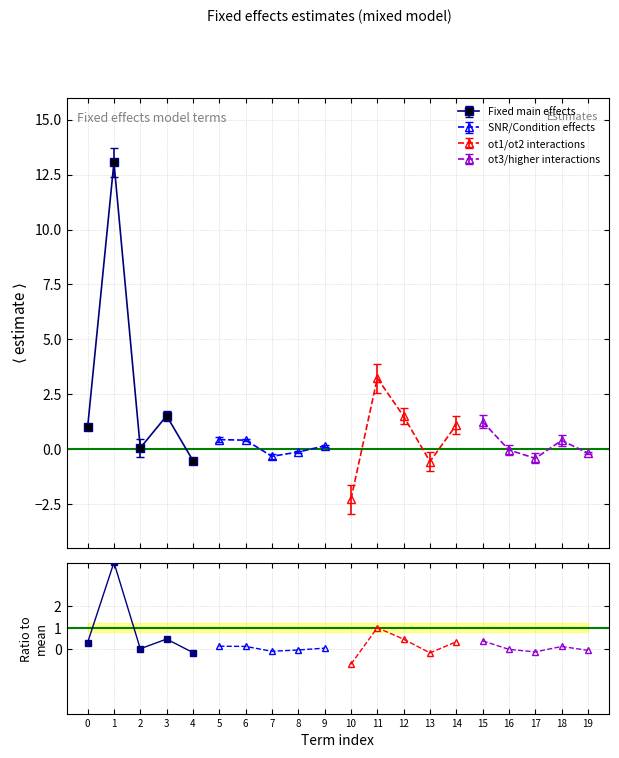

Reading left to right, extract all data points from this chart.

Fixed main effects: 0.3	4.0	0.0	0.5	-0.2
SNR/Condition effects: 0.1	0.1	-0.1	-0.0	0.0
ot1/ot2 interactions: -0.7	1.0	0.5	-0.2	0.3
ot3/higher interactions: 0.4	-0.0	-0.1	0.1	-0.1